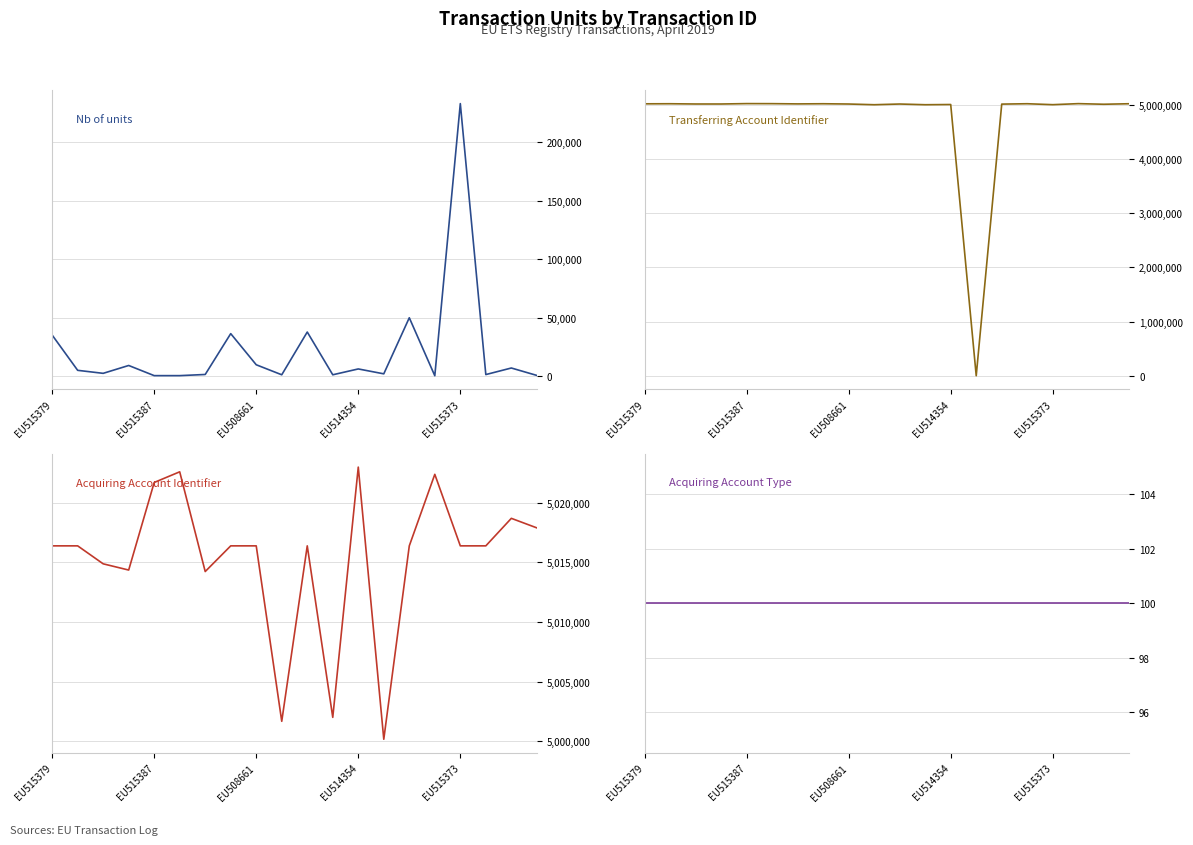

How many lines are shown in the chart?

4